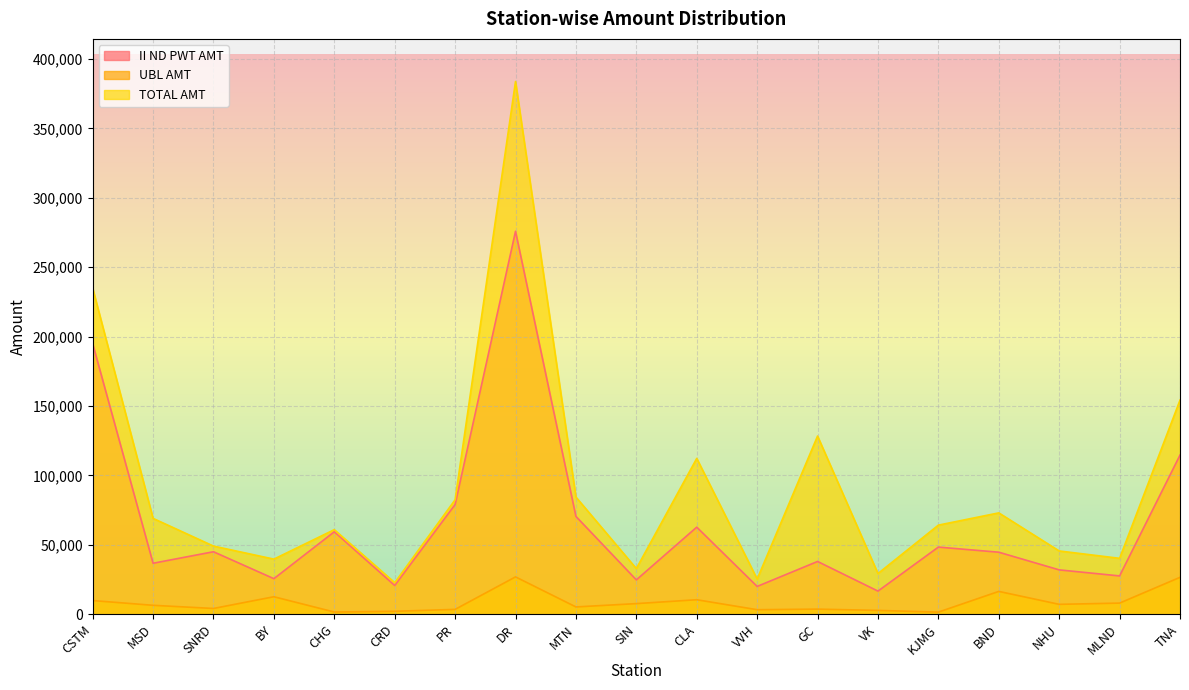

What is the label of the 2nd point from the left?

MSD